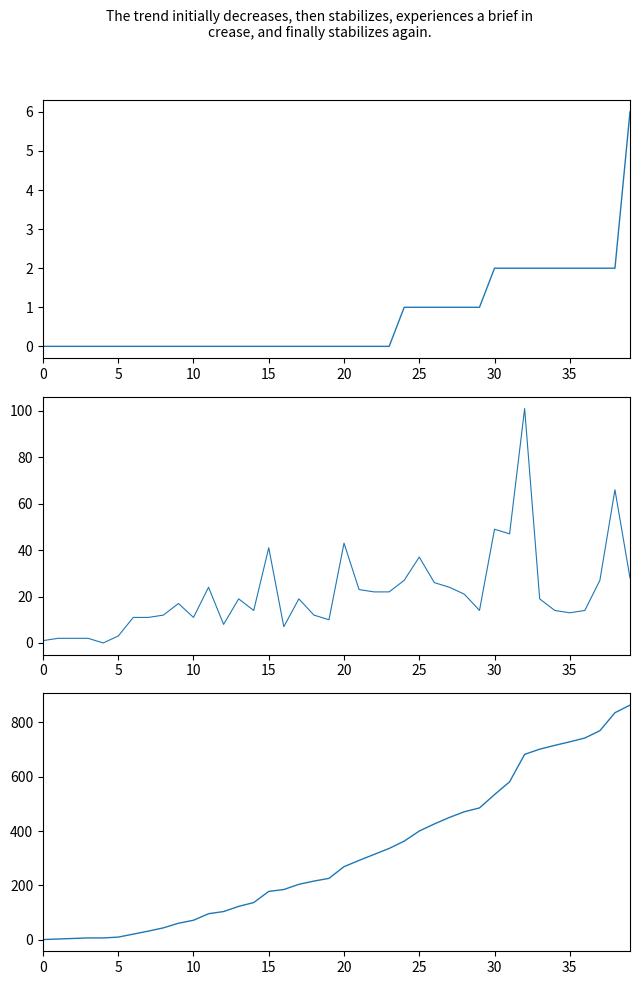

Reading left to right, transcribe all the data shown in this chart.

Pocet.umrti: 0	0	0	0	0	0	0	0	0	0	0	0	0	0	0	0	0	0	0	0	0	0	0	0	1	1	1	1	1	1	2	2	2	2	2	2	2	2	2	6
Dennych.PCR.prirastkov: 1	2	2	2	0	3	11	11	12	17	11	24	8	19	14	41	7	19	12	10	43	23	22	22	27	37	26	24	21	14	49	47	101	19	14	13	14	27	66	28
Pocet.potvrdenych.PCR.testami: 1	3	5	7	7	10	21	32	44	61	72	96	104	123	137	178	185	204	216	226	269	292	314	336	363	400	426	450	471	485	534	581	682	701	715	728	742	769	835	863